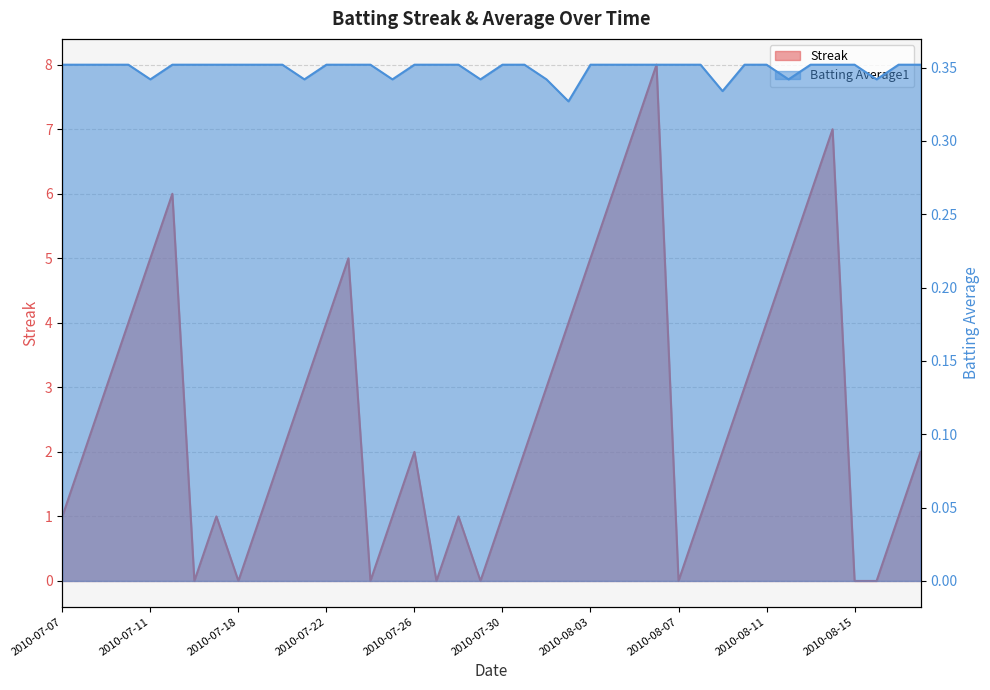

What is the label of the 16th point from the right?

2010-08-03